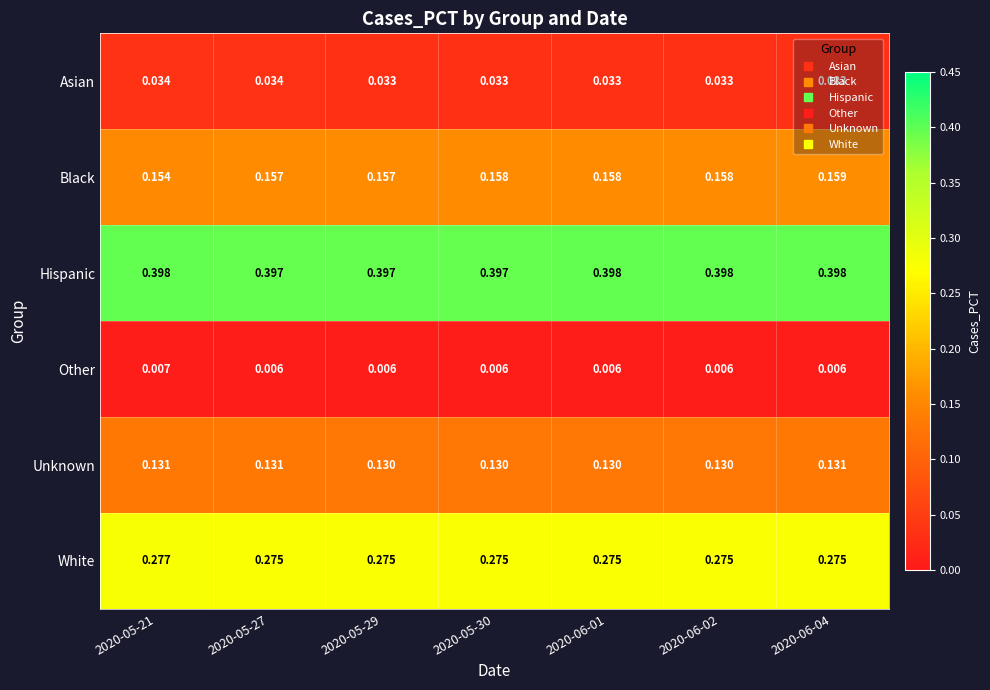

List the series in order of their peak value, highest first.

Hispanic, White, Black, Unknown, Asian, Other